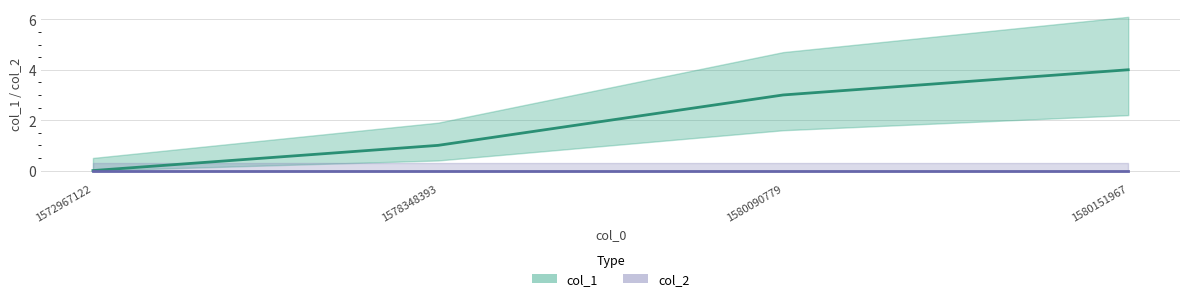

Rank the categories by value from highest to lowest.

1580151967, 1580090779, 1578348393, 1572967122